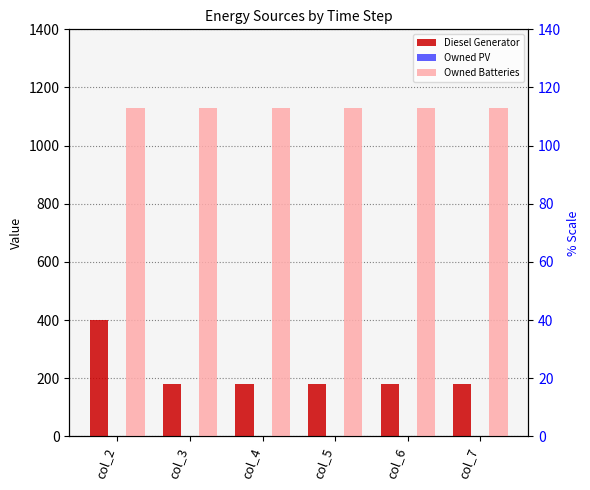

How many data points in Diesel Generator are above 181?

1